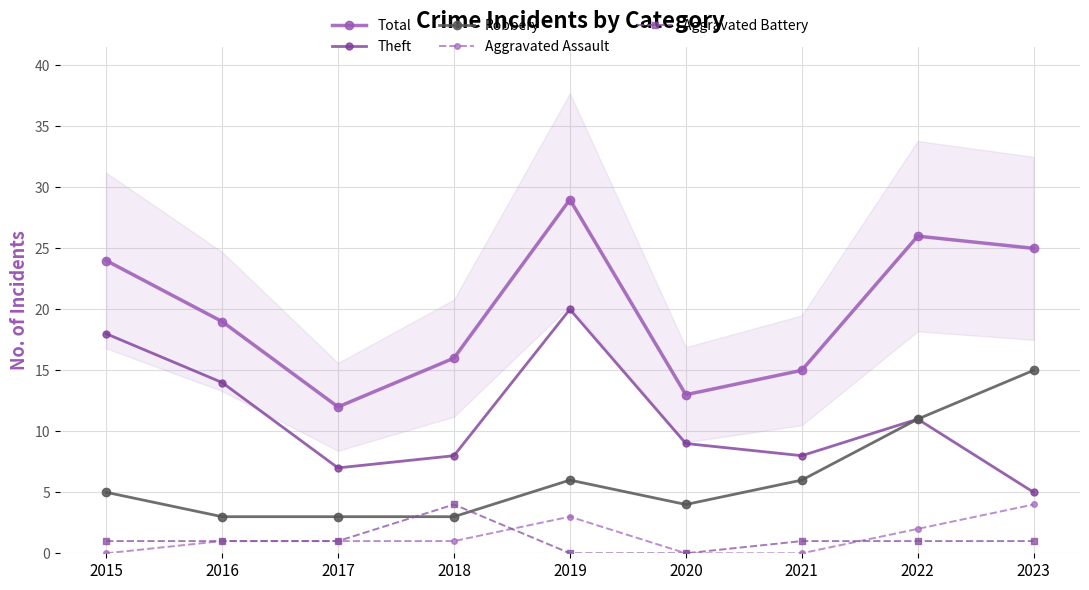

Does the chart display data point markers on the line(s)?

Yes